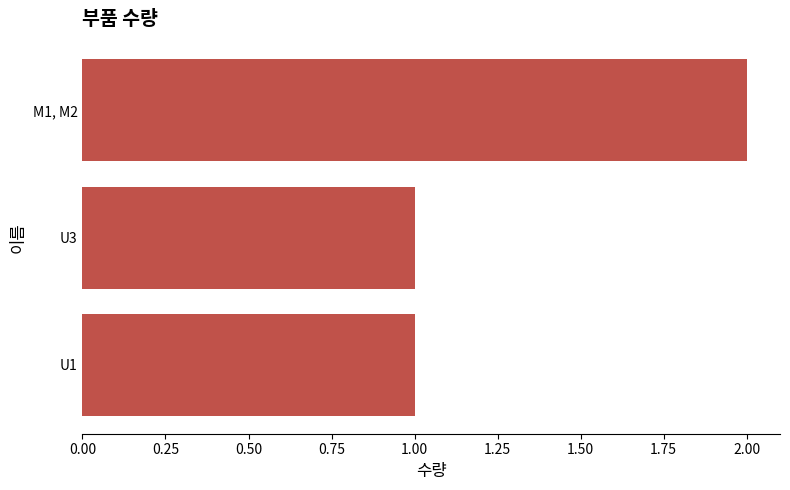

Which label corresponds to the largest value in the chart?

M1, M2